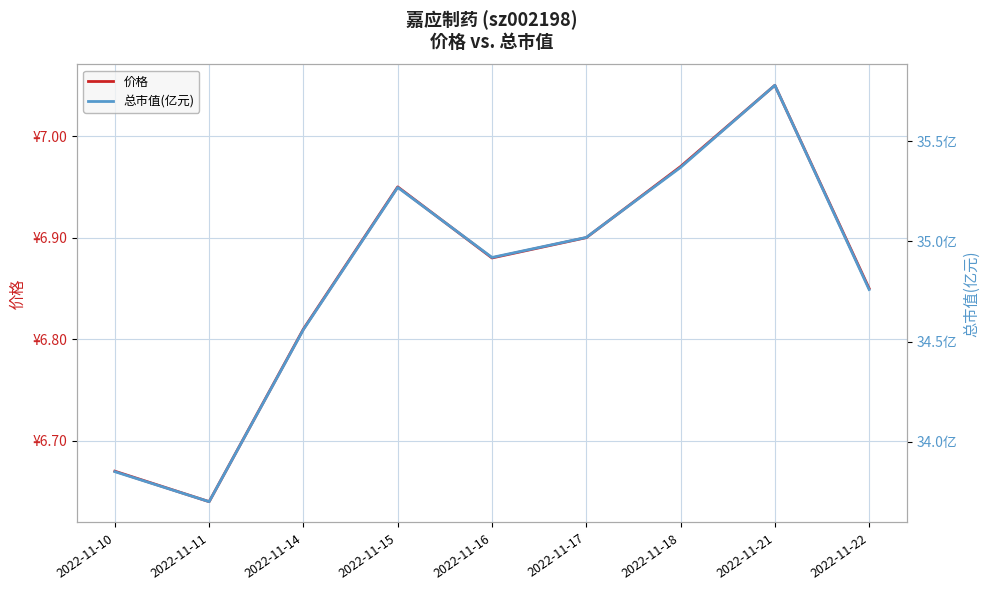

What is the average value of the 价格 series?

6.9